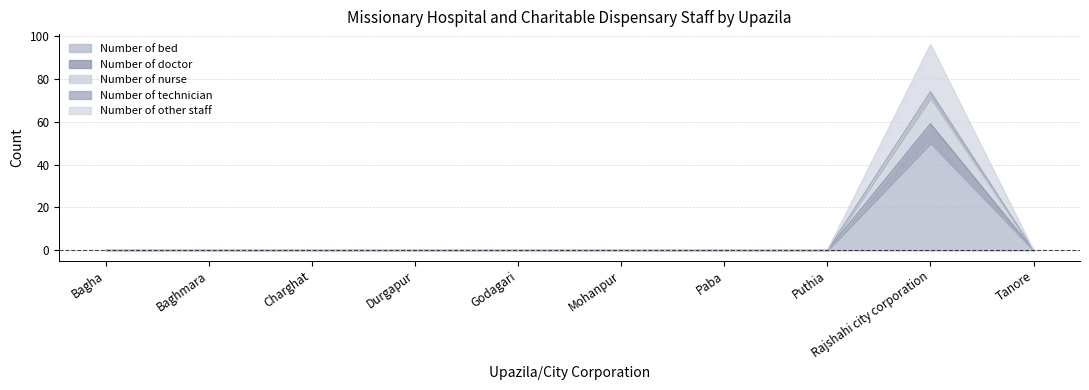

What is the maximum value shown in the chart?

96